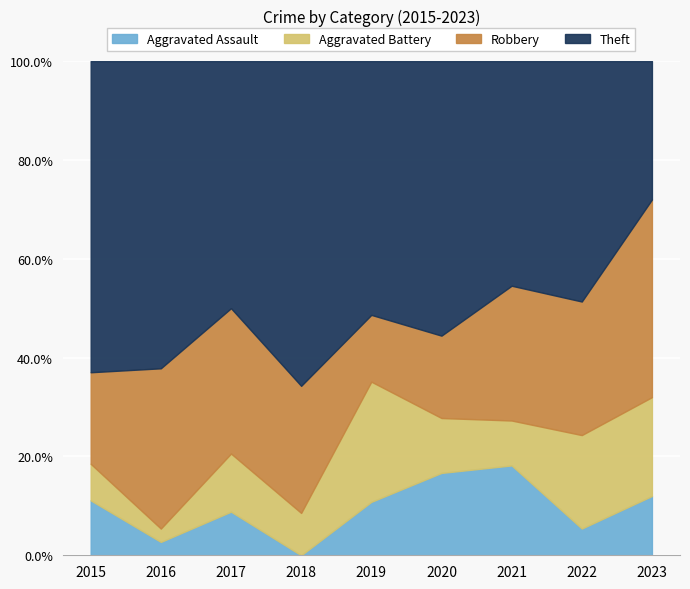

At which label is Robbery closest to 7?

2021